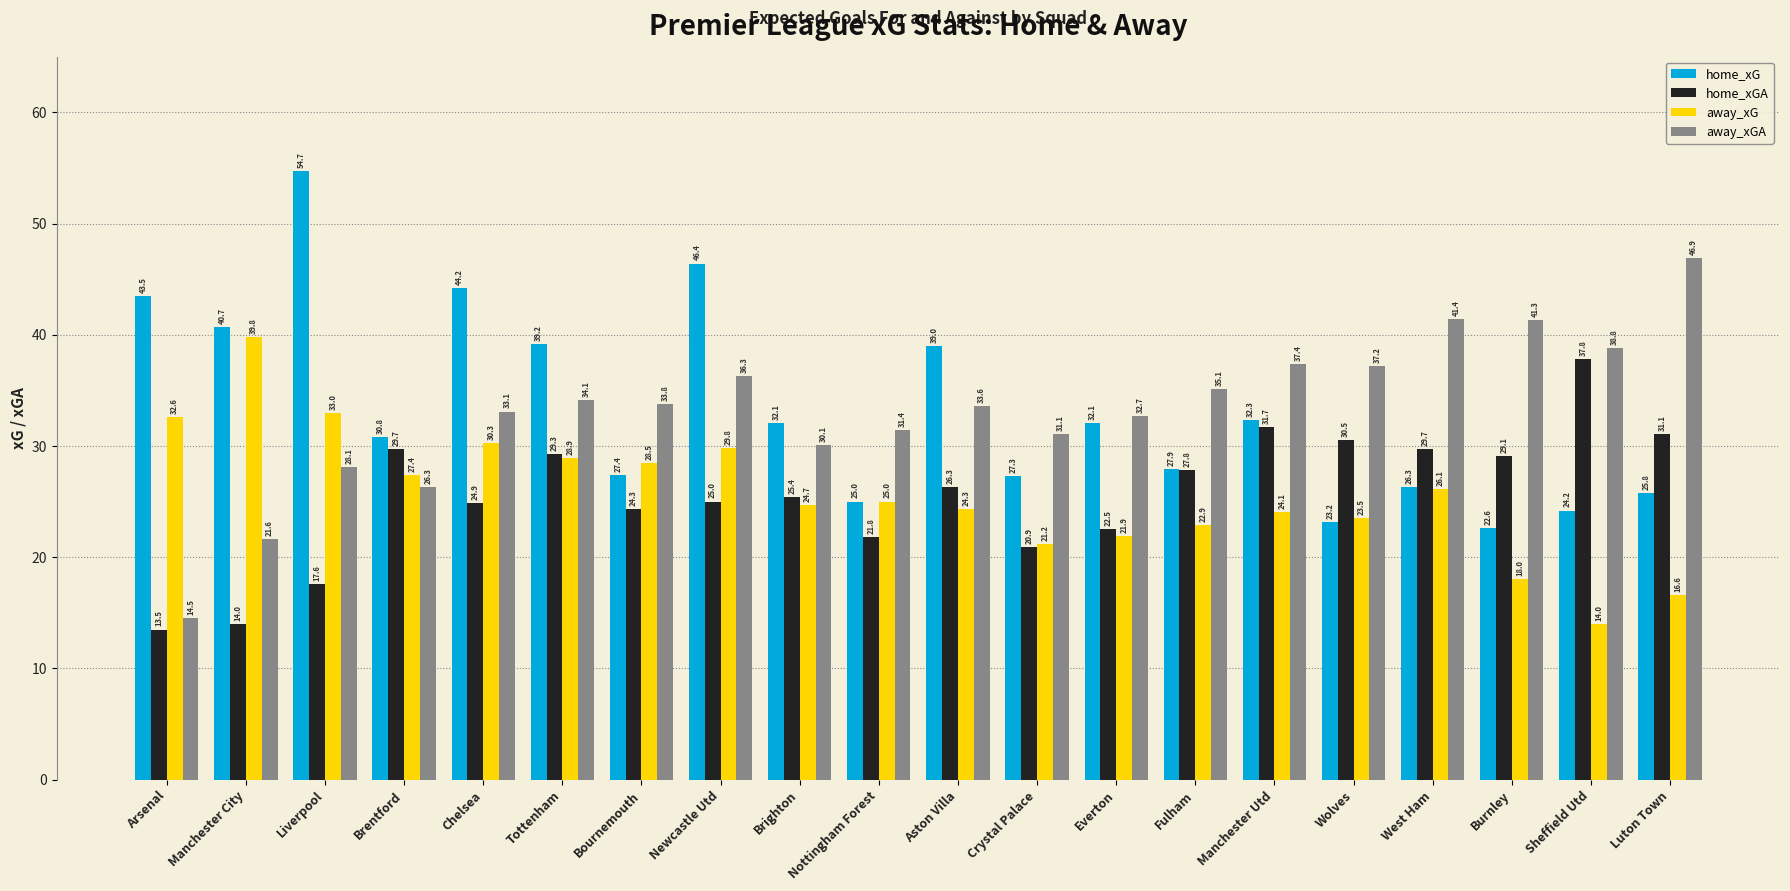

Count the number of categories in the chart.

20